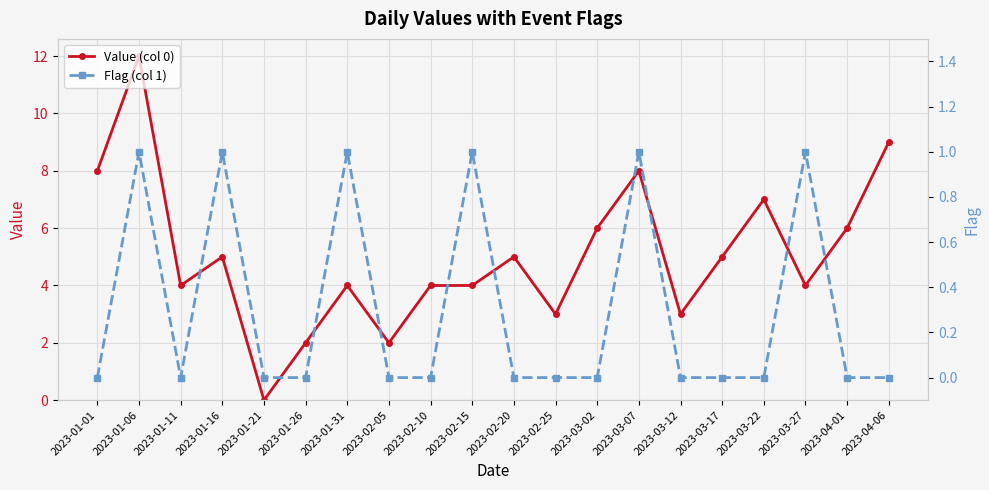

Which series changed the most between 2023-01-16 and 2023-03-02?

Value (col 0)